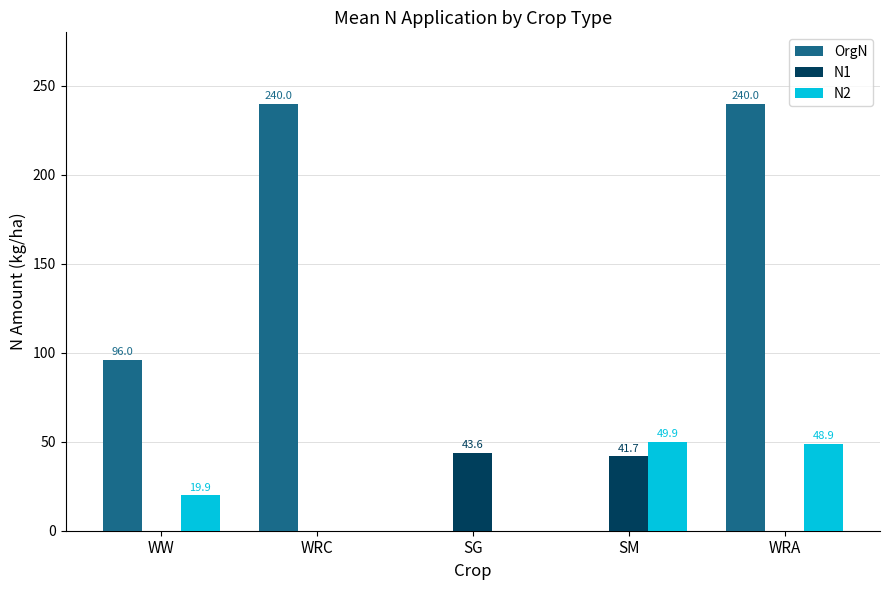

Between WW and SM, which series saw the biggest shift?

OrgN